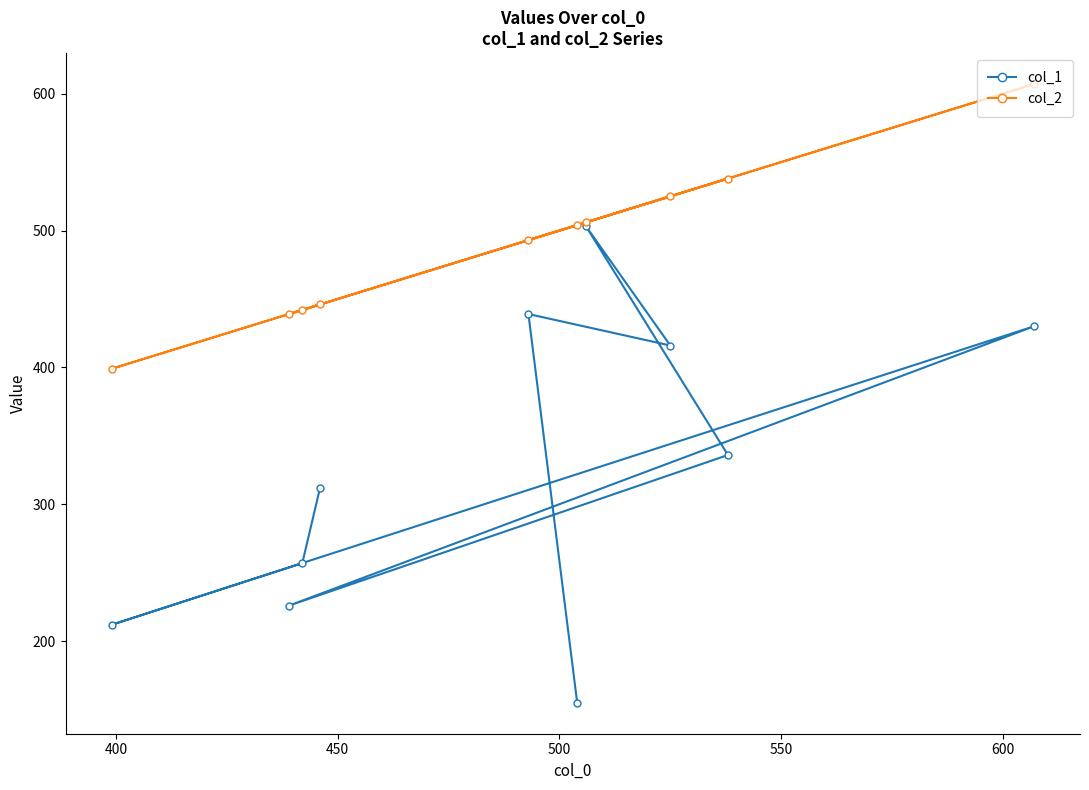

What is the value of the col_2 point at the 1st from the left?

399